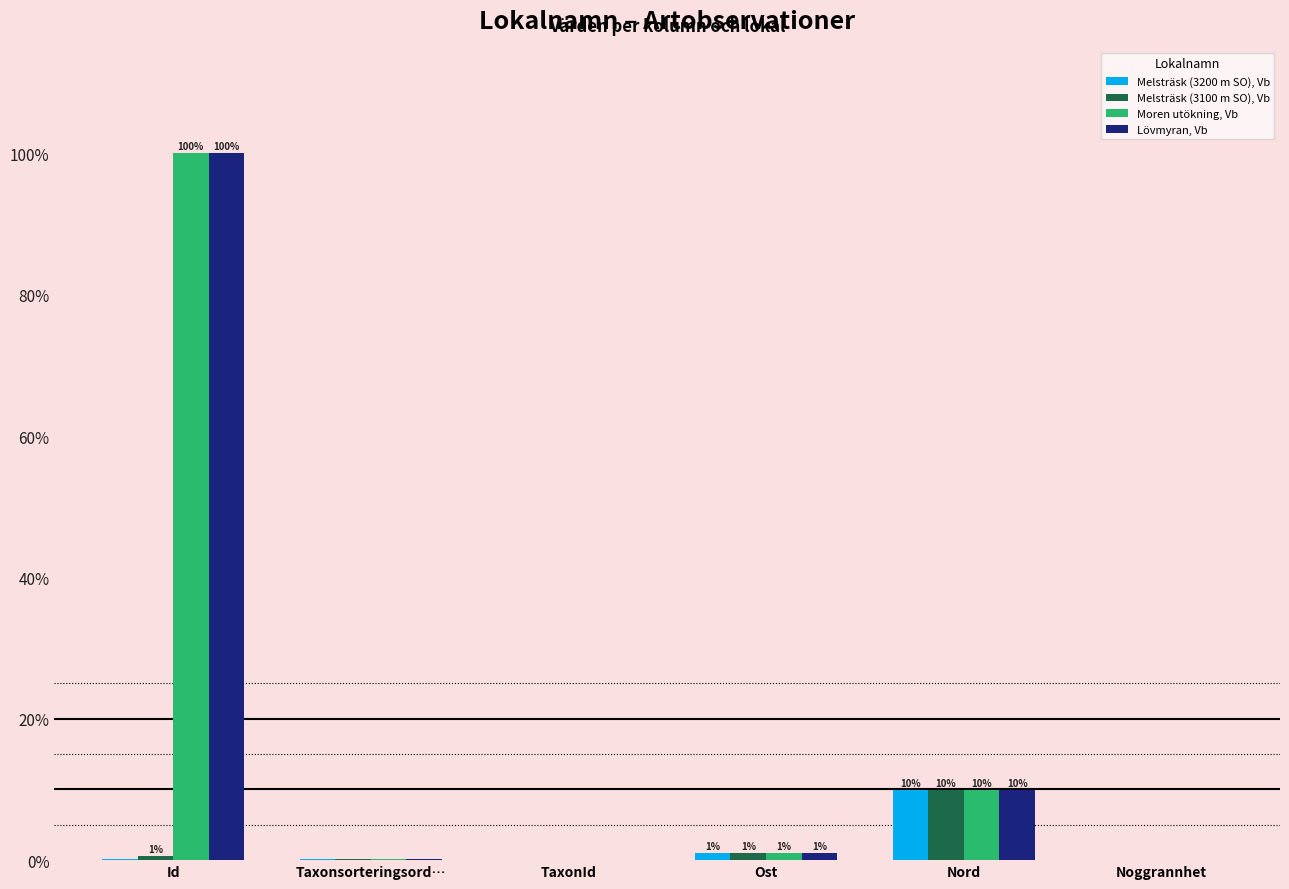

The Lövmyran, Vb series shows 55.3 at Id. True or false?

False